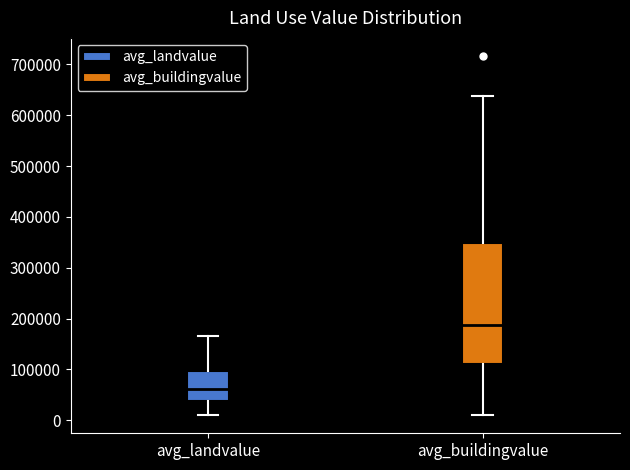

Where does the upper whisker of the box for avg_buildingvalue end on the y-axis? The values are not printed on the chart, so give them approximately, as read against the axis.

640000